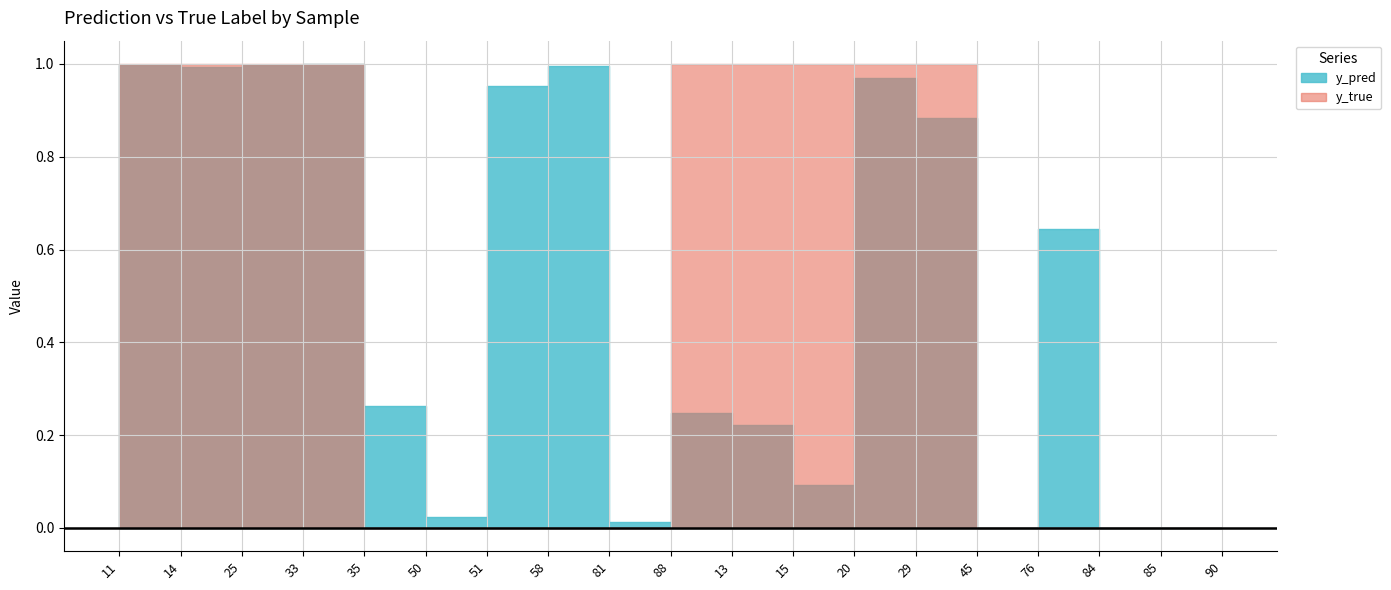

Is this an area chart (filled region under the line)?

No